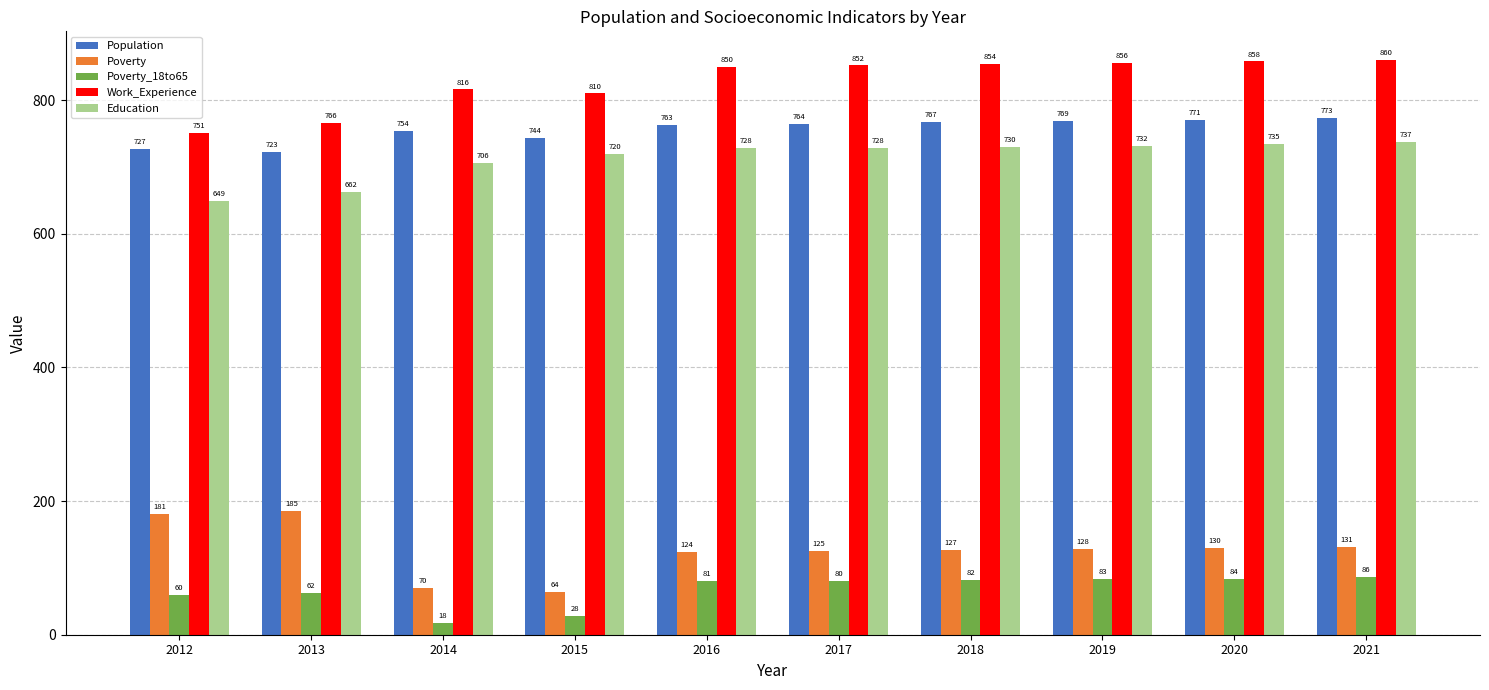

At 2021, list the series in order from largest to smallest.

Work_Experience, Population, Education, Poverty, Poverty_18to65